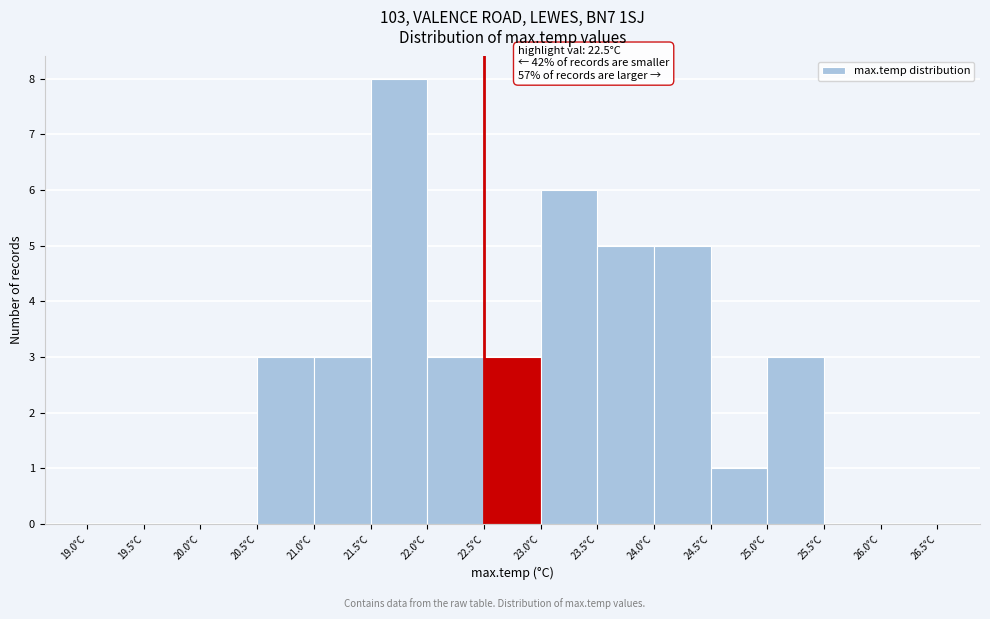

Over which range of the x-axis is the bar tallest?

21.5 to 22.0